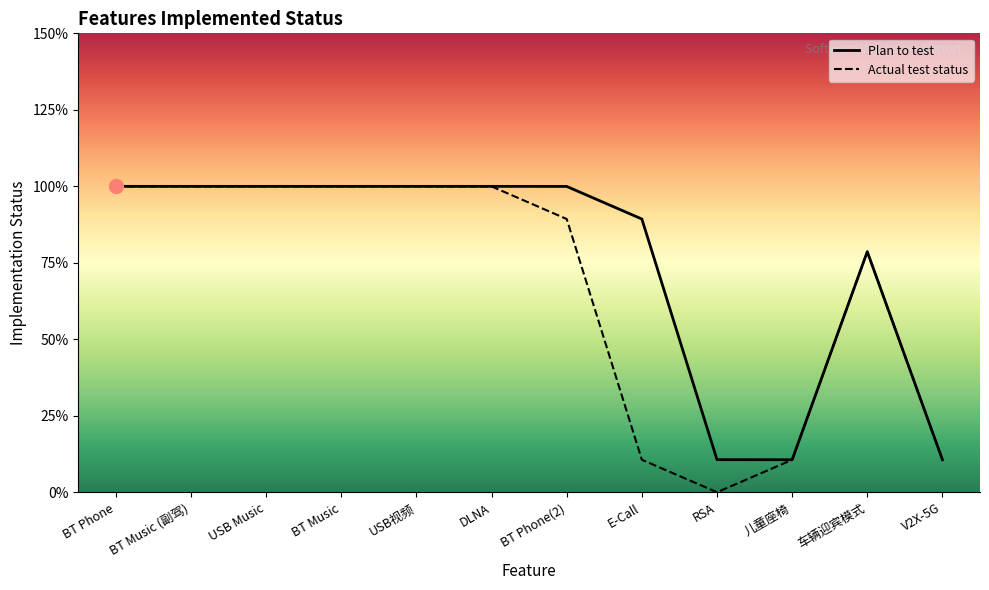

Is the value of Actual test status at BT Music greater than the value of Plan to test at BT Music?

No